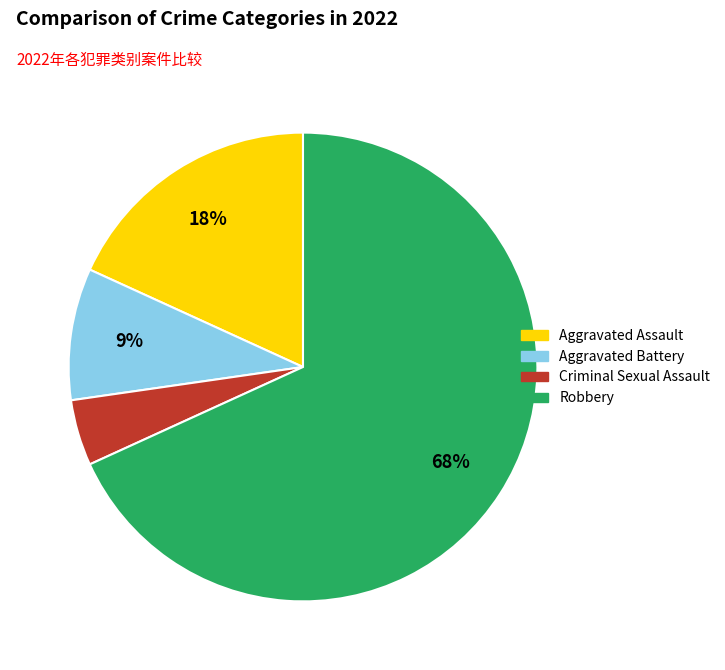

To the nearest percent, what is the difference between the Robbery and Aggravated Battery slice percentages?

59%